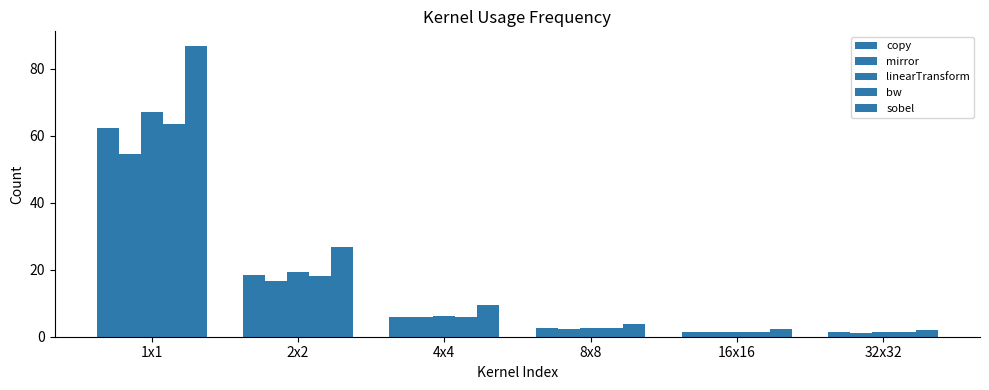

Does the chart contain stacked bars?

No